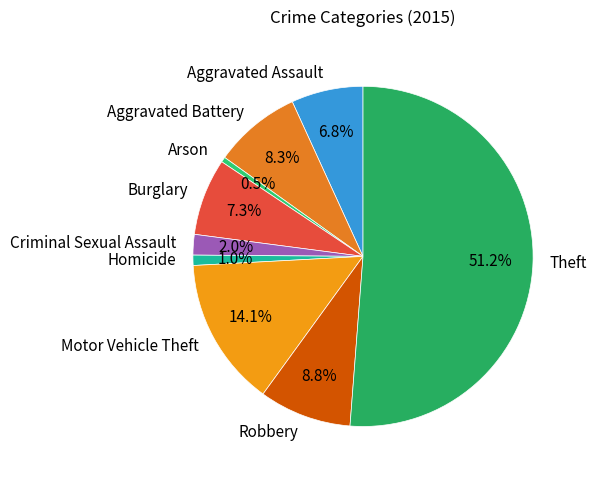

Count the number of slices in the pie.

9